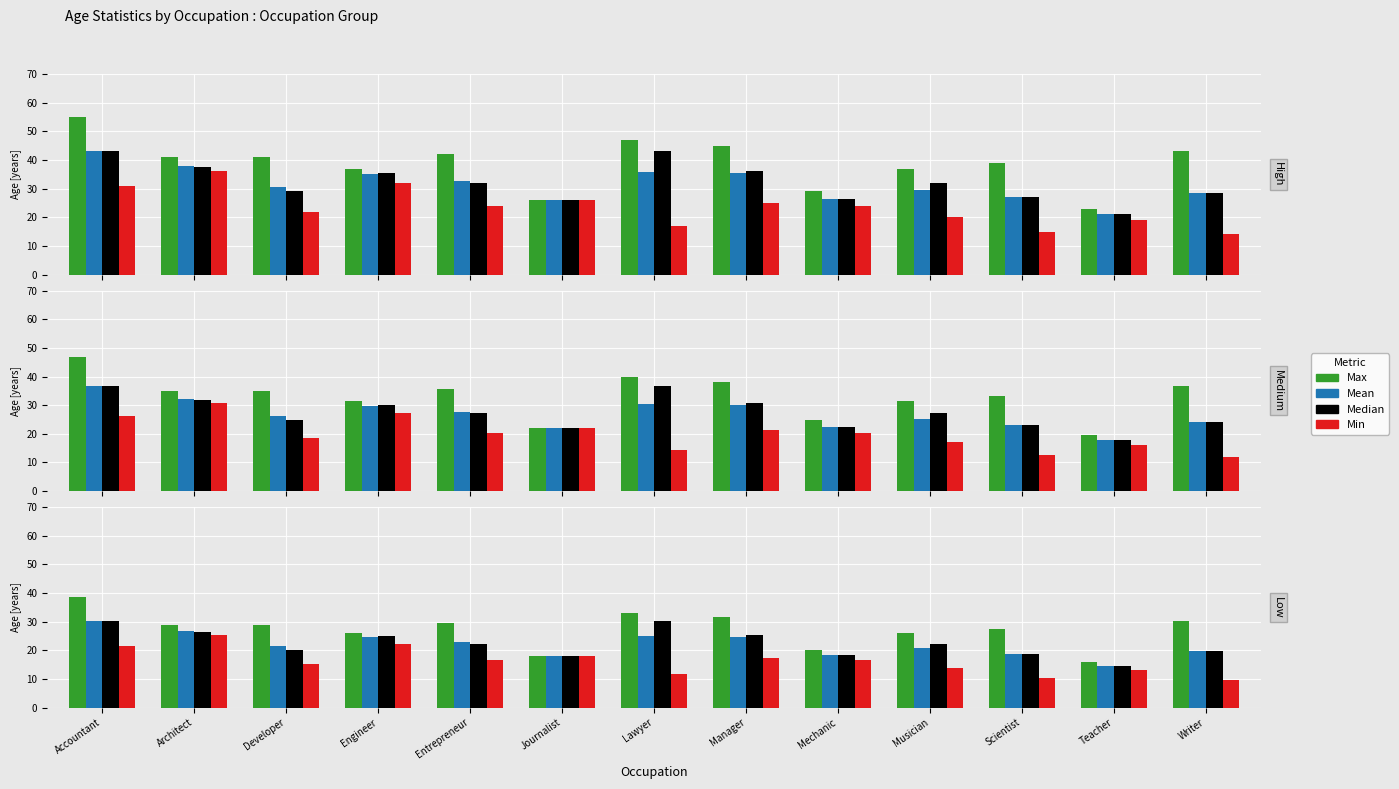

Does the chart contain any negative values?

No